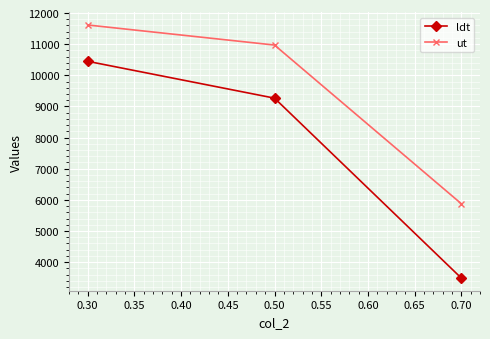

Which series changed the most between 0.30 and 0.70?

ldt